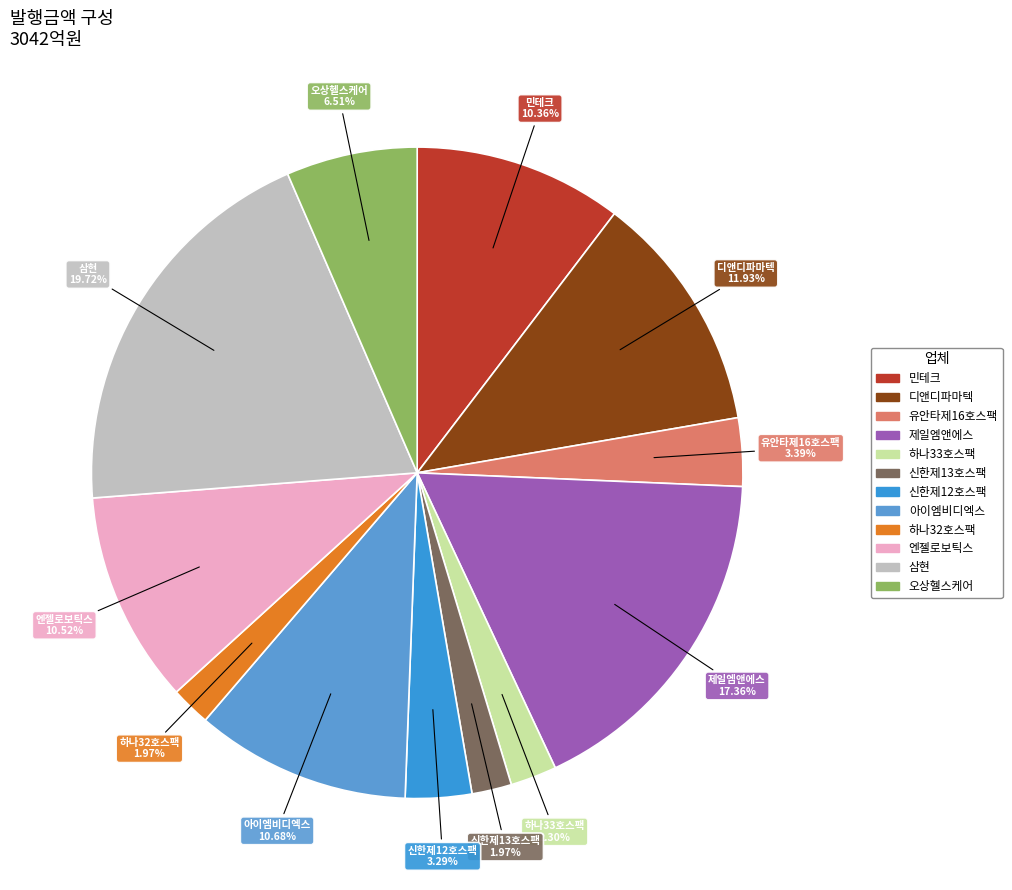

Does 신한제13호스팩 represent more than half of the total?

No